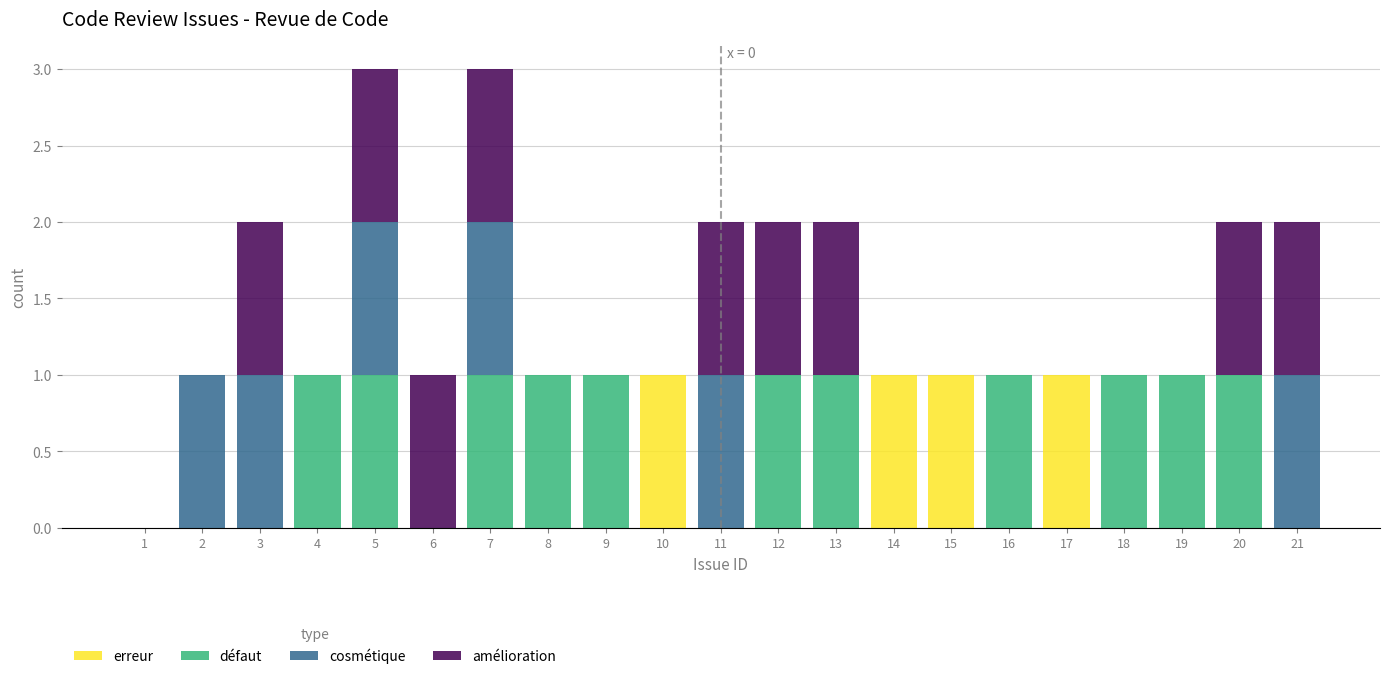

The erreur series shows 0 at 16. True or false?

True